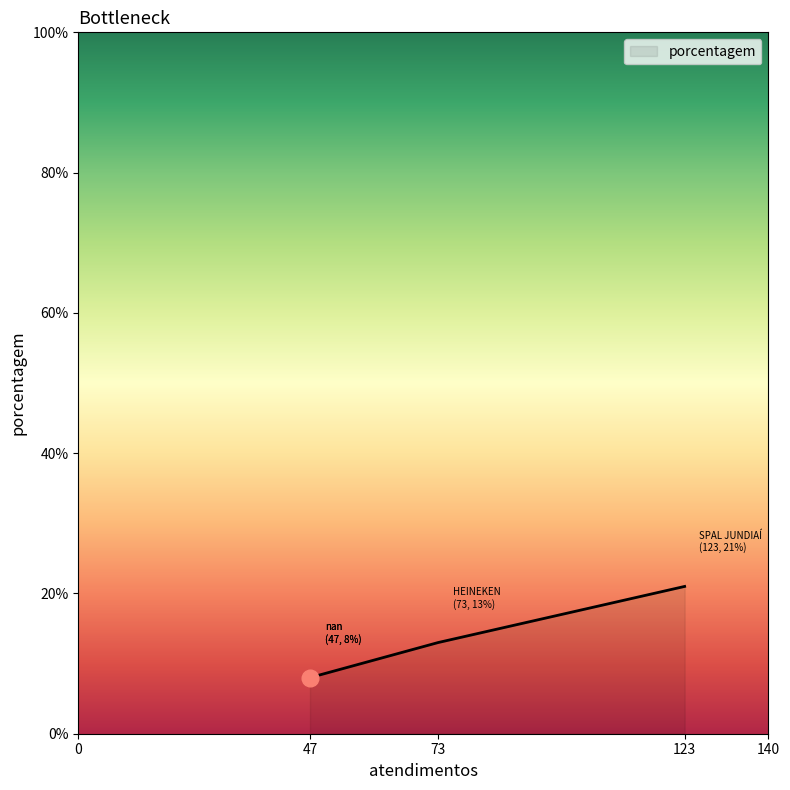

Which label corresponds to the largest value in the chart?

SPAL JUNDIAÍ